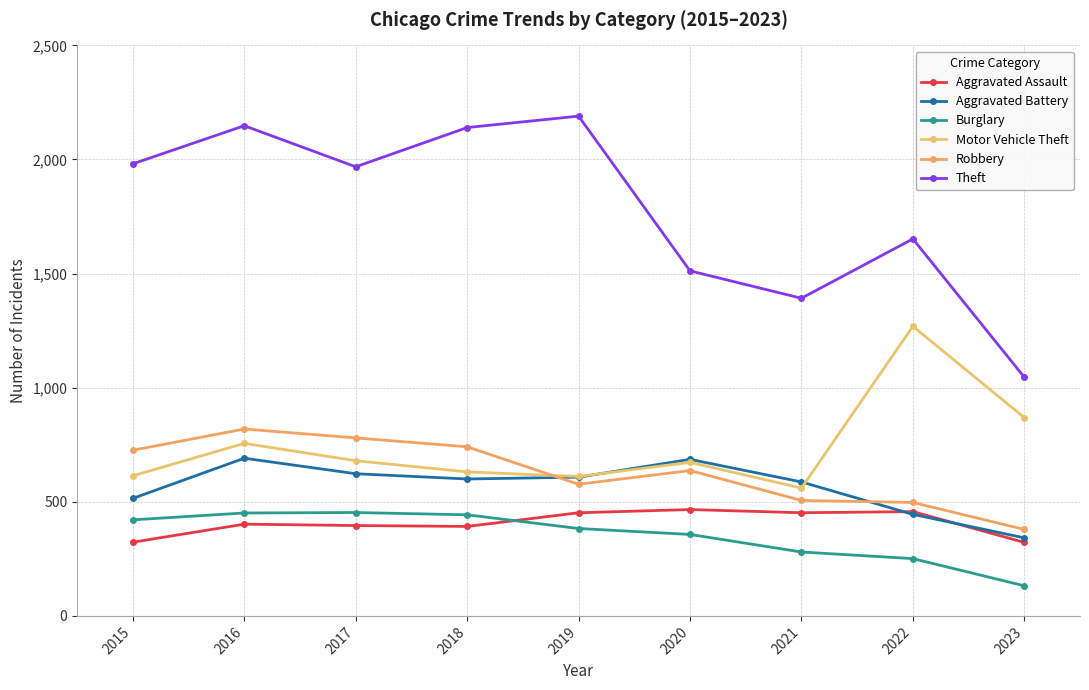

Is the value of Aggravated Battery at 2015 greater than the value of Burglary at 2022?

Yes